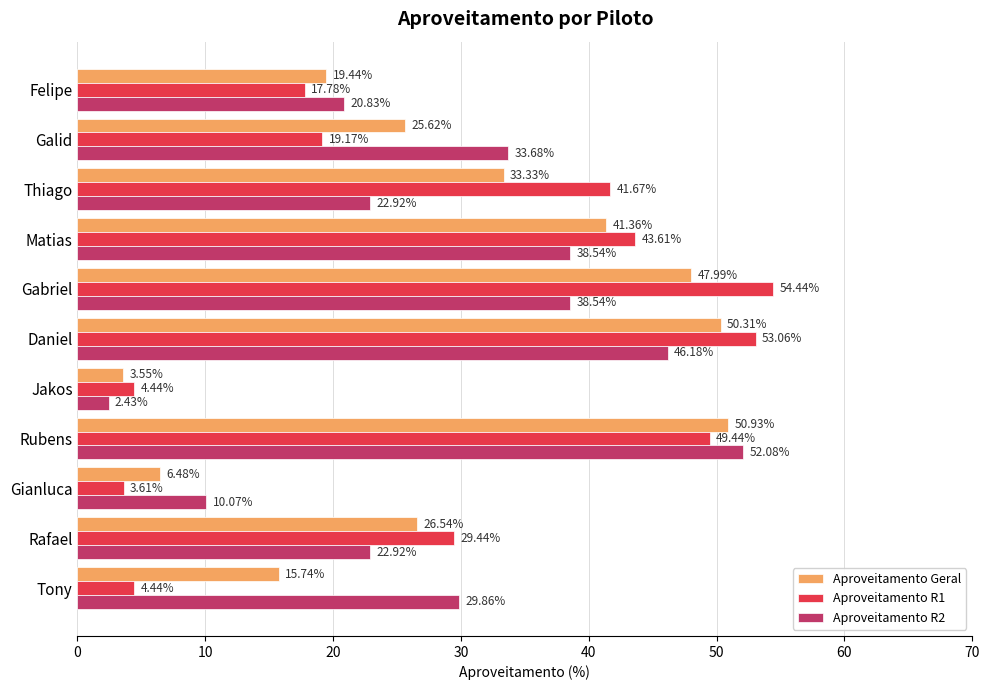

What are all the series names shown in the legend?

Aproveitamento Geral, Aproveitamento R1, Aproveitamento R2